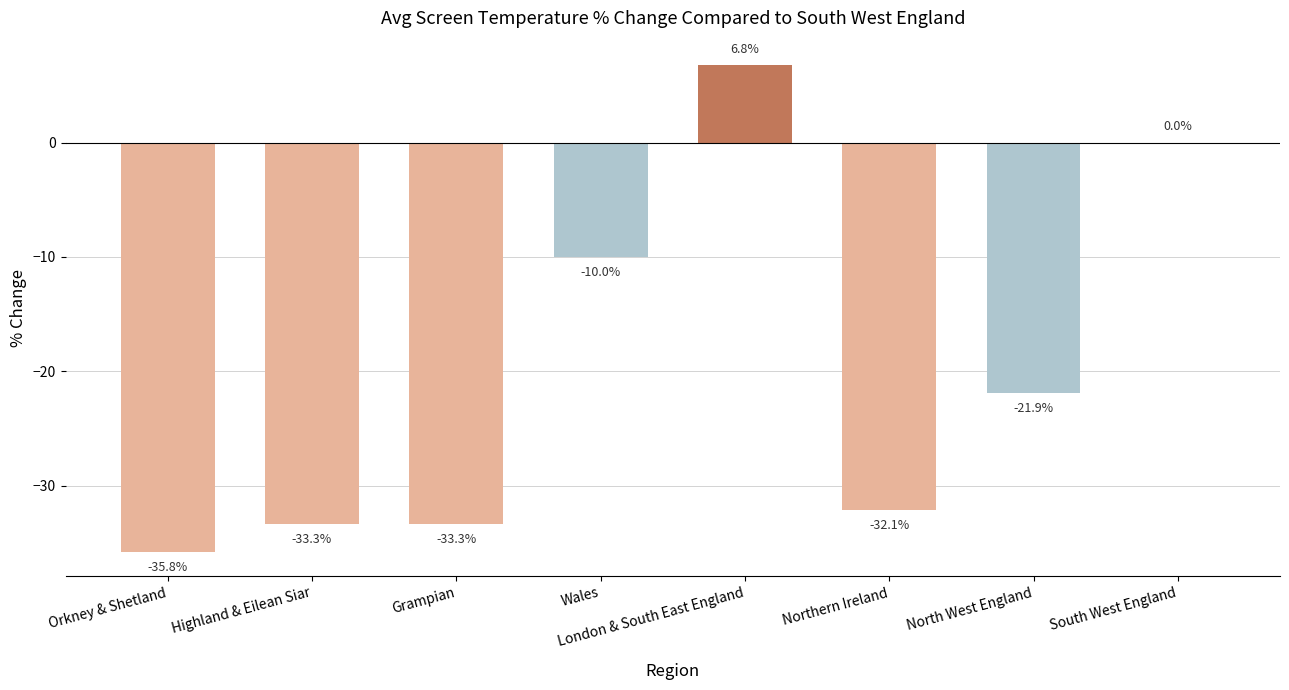

What is the sum of the values at Northern Ireland and Grampian?

-65.4